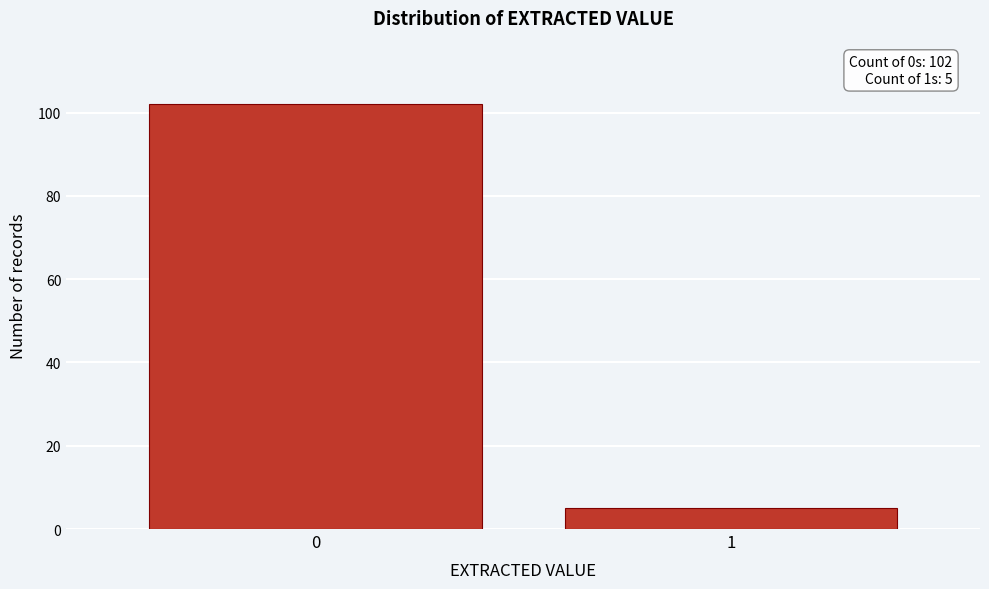

Reading right to left, transcribe all the data shown in this chart.

1=5	0=102